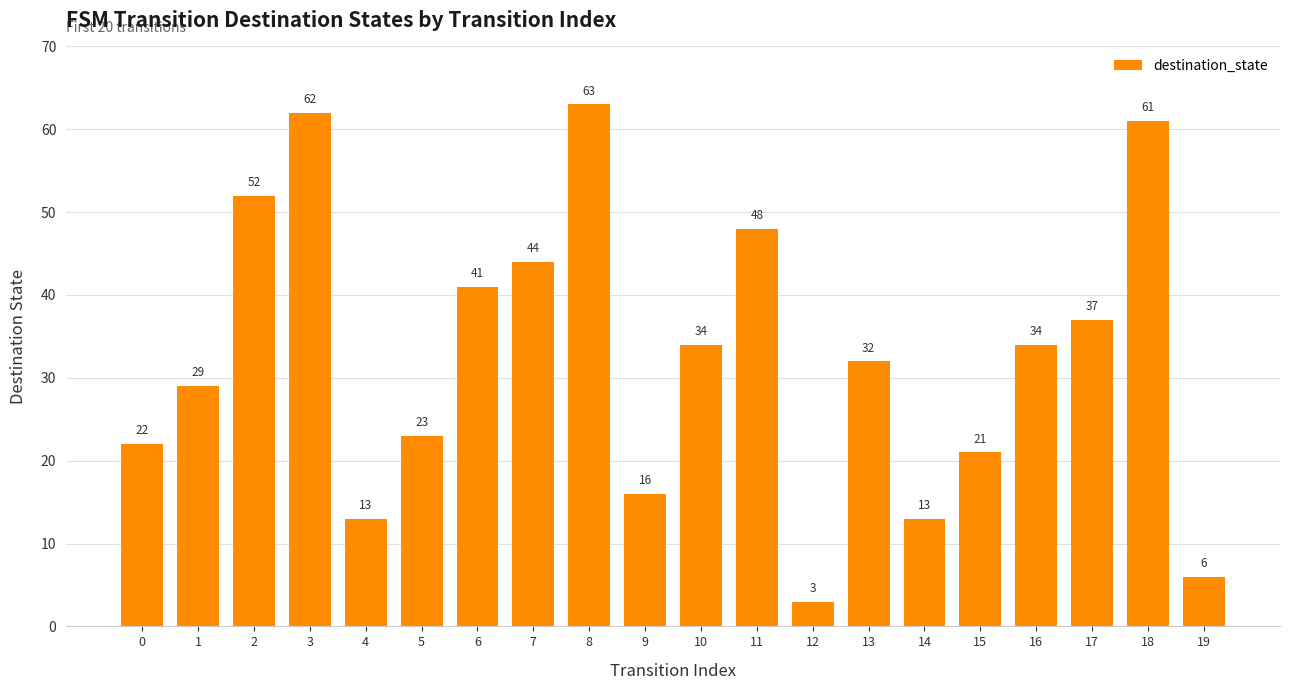

The chart shows a value of 19 at 8. True or false?

False